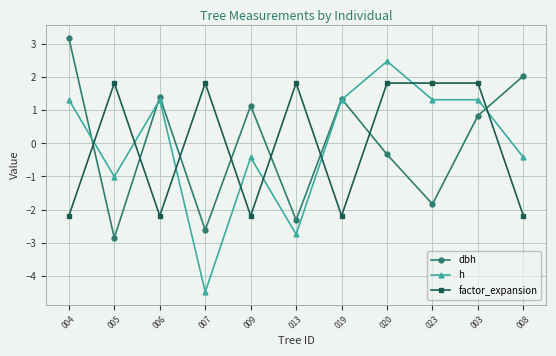

True or false: dbh and h cross at least once.

True